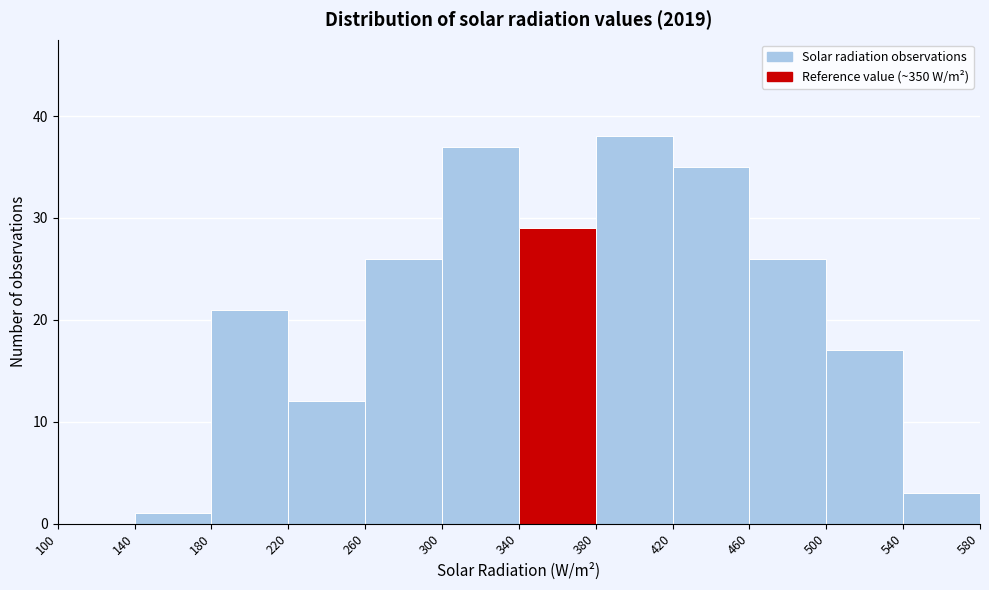

What is the height of the bar covering 420 to 460 on the x-axis? The values are not printed on the chart, so give them approximately, as read against the axis.

35